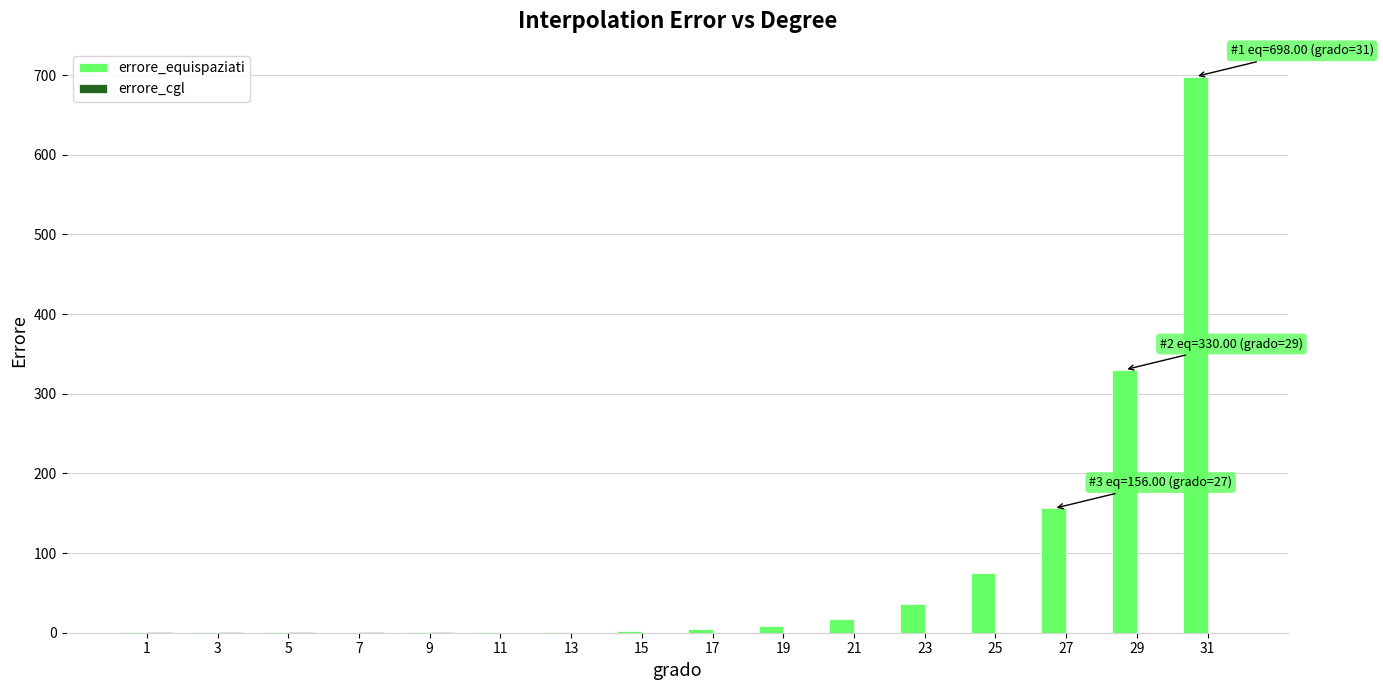

Count the number of data series in this chart.

2